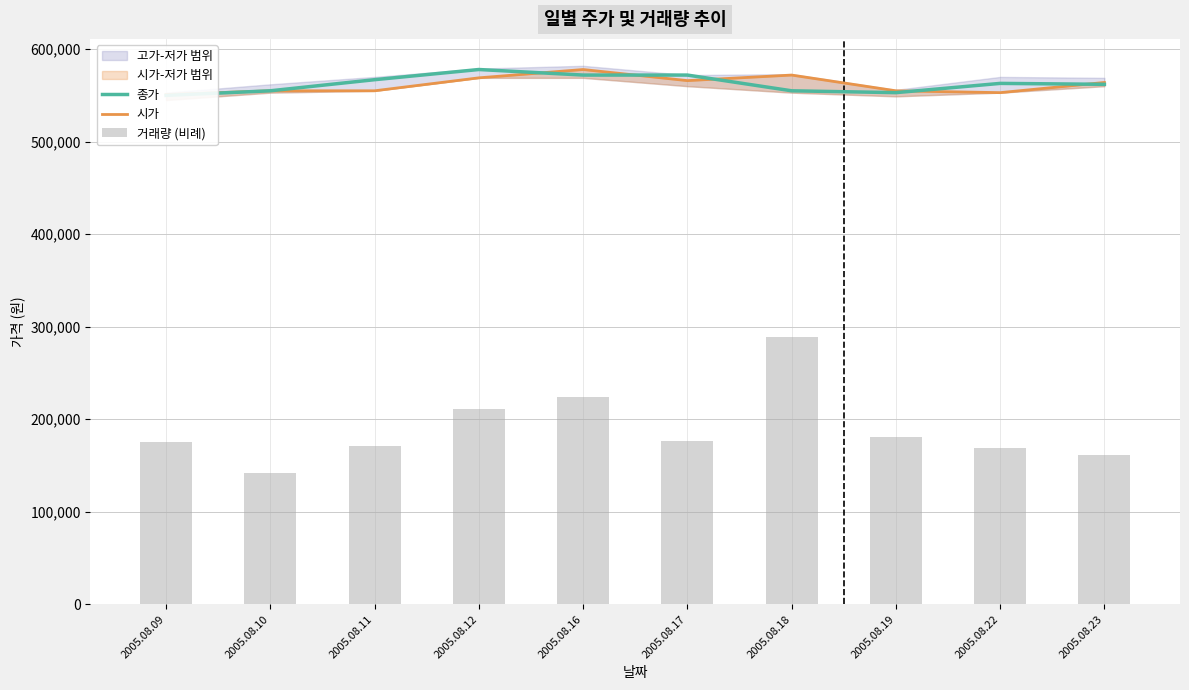

Which series has the widest spread of values?

거래량 (비례)